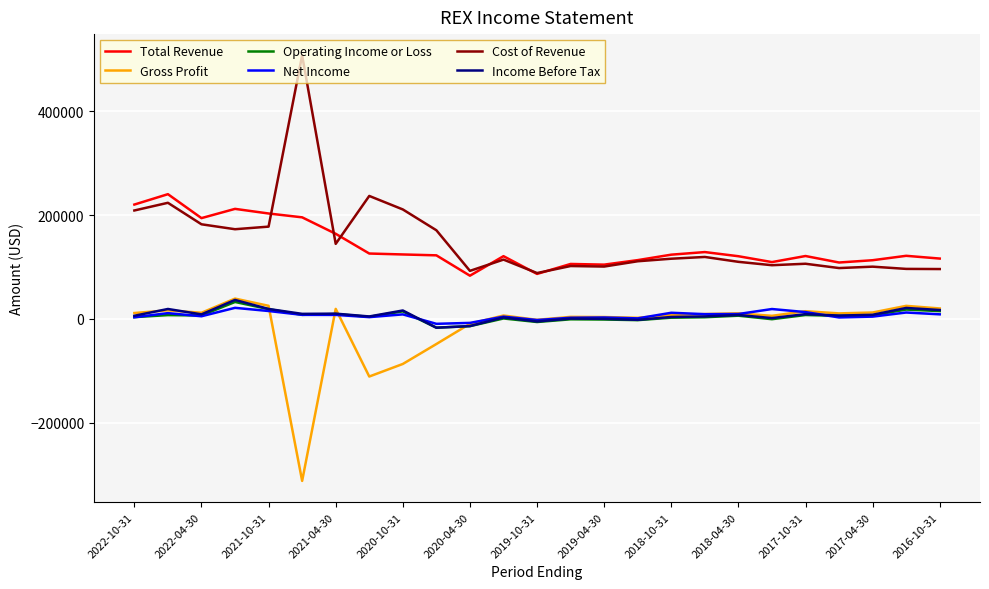

True or false: Cost of Revenue and Income Before Tax intersect in this chart.

False